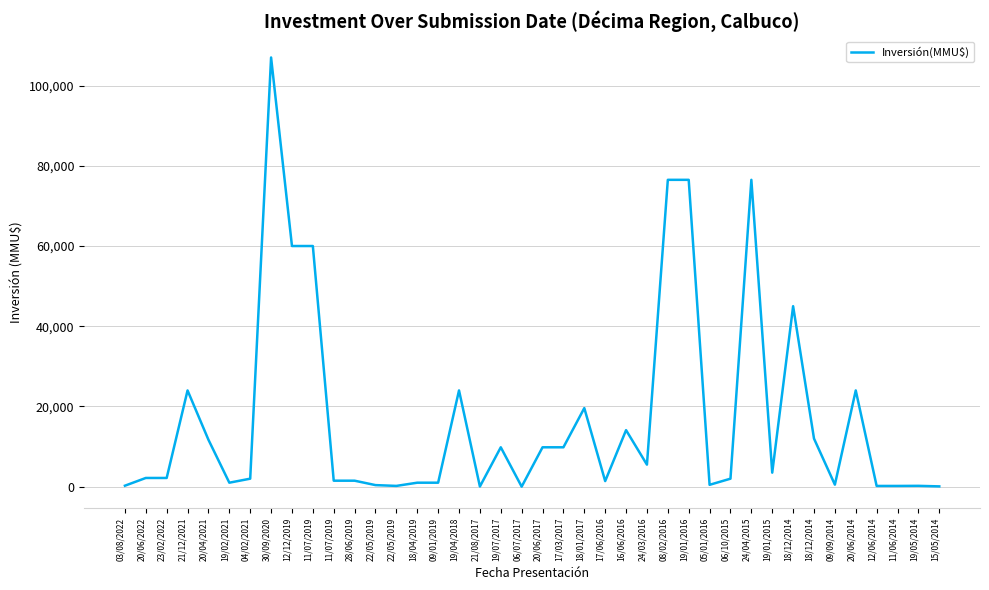

How many points are higher than both their immediate neighbors (excluding endpoints)?

10